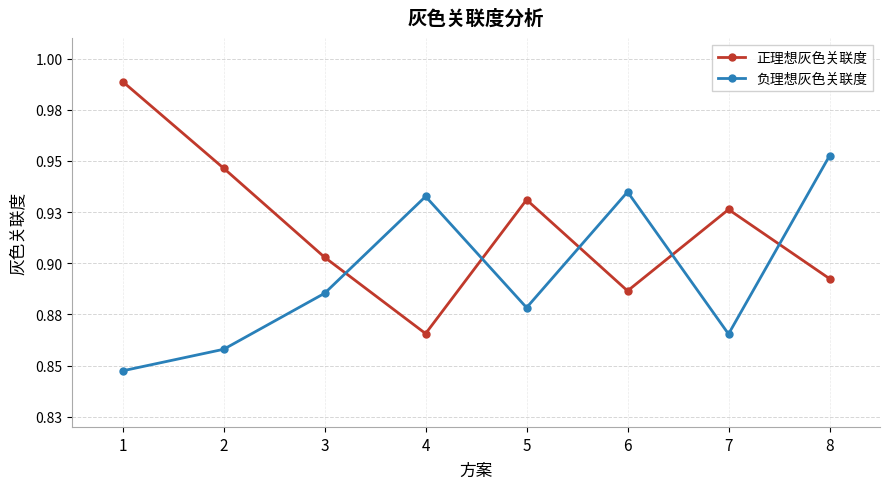

What is the approximate value of 正理想灰色关联度 at 3?

0.9